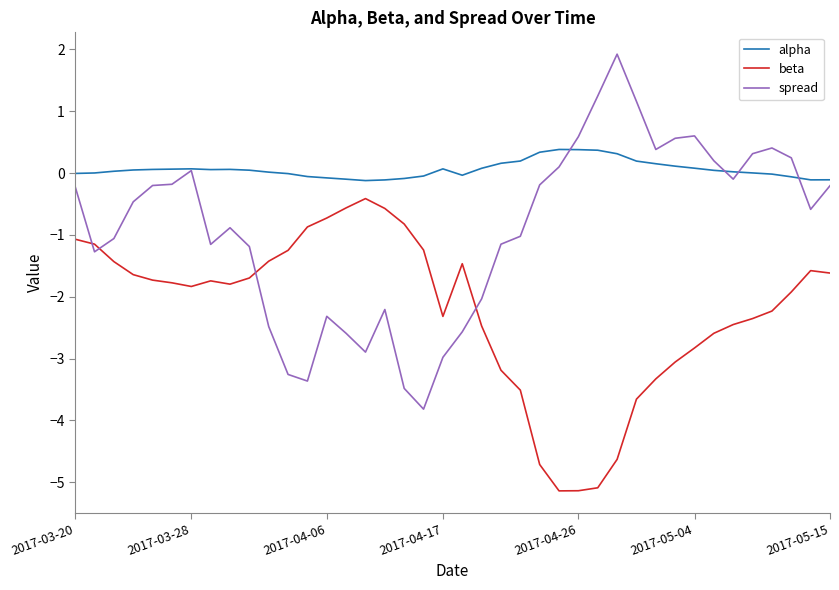

Which series has the largest range (max minus min)?

spread